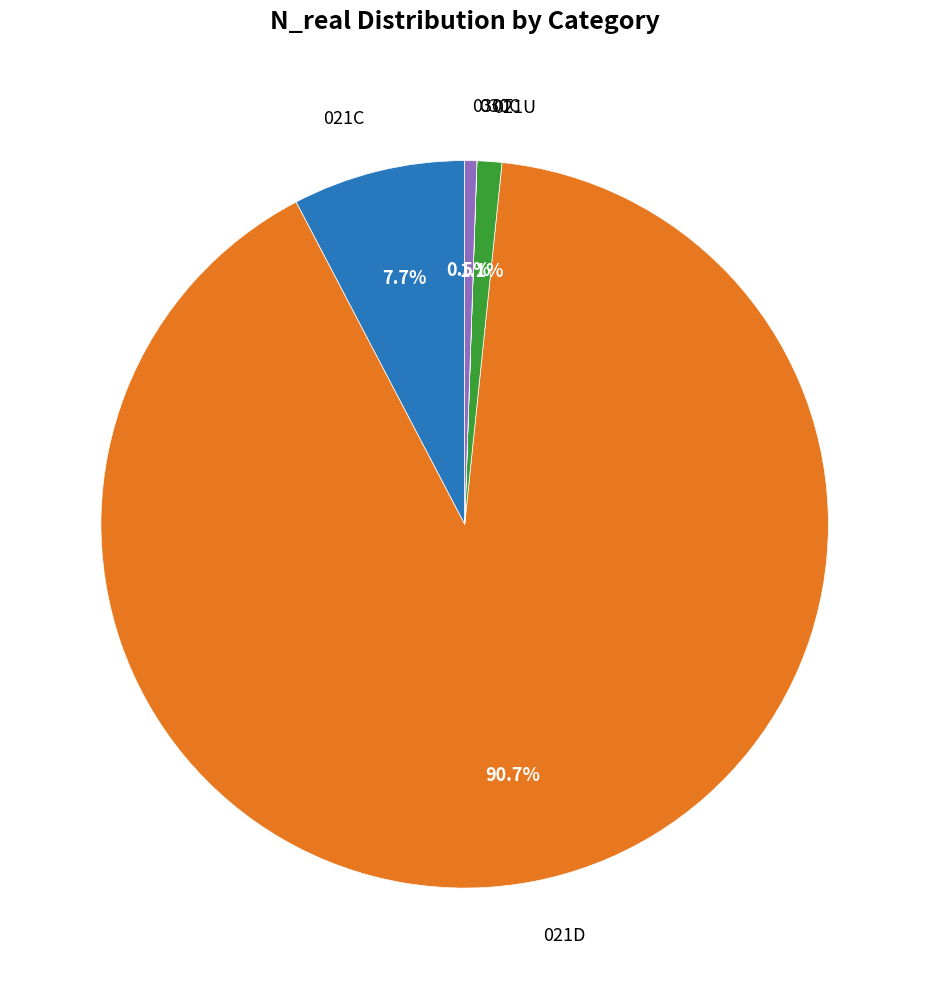

Is there any slice that represents more than half of the pie?

Yes